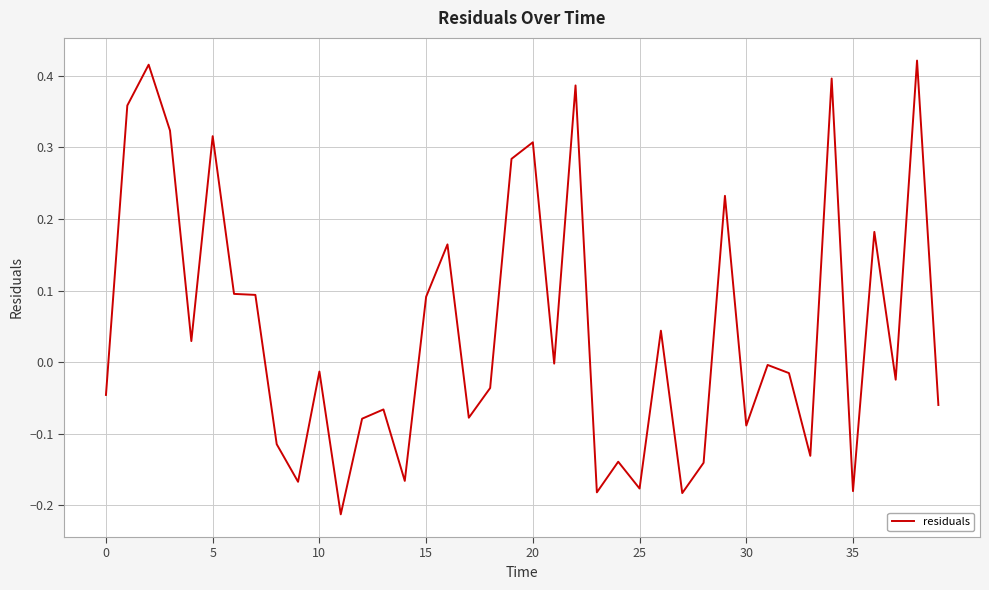

How many lines are shown in the chart?

1